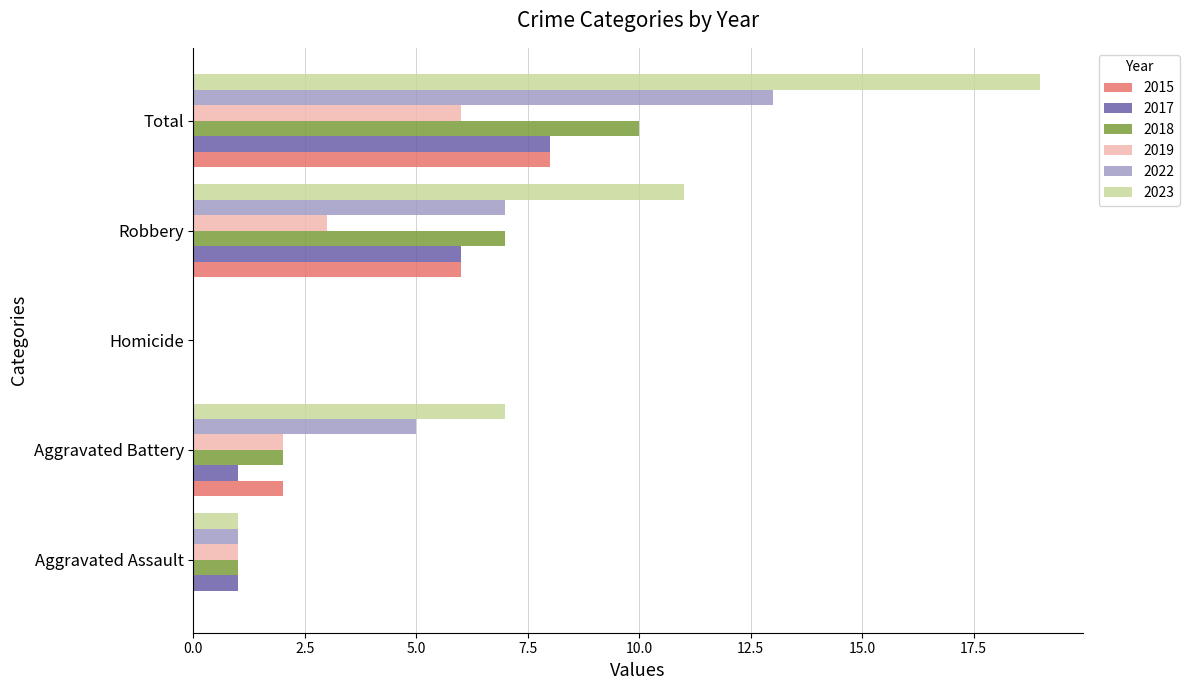

Is it true that 2023 equals 19 at Total?

True